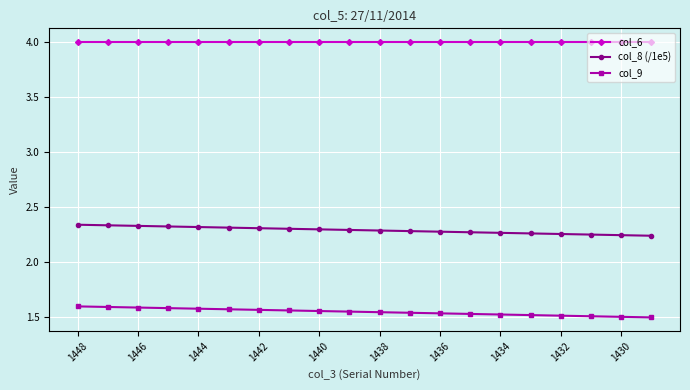

List the series in order of their peak value, lowest first.

col_9, col_8 (/1e5), col_6